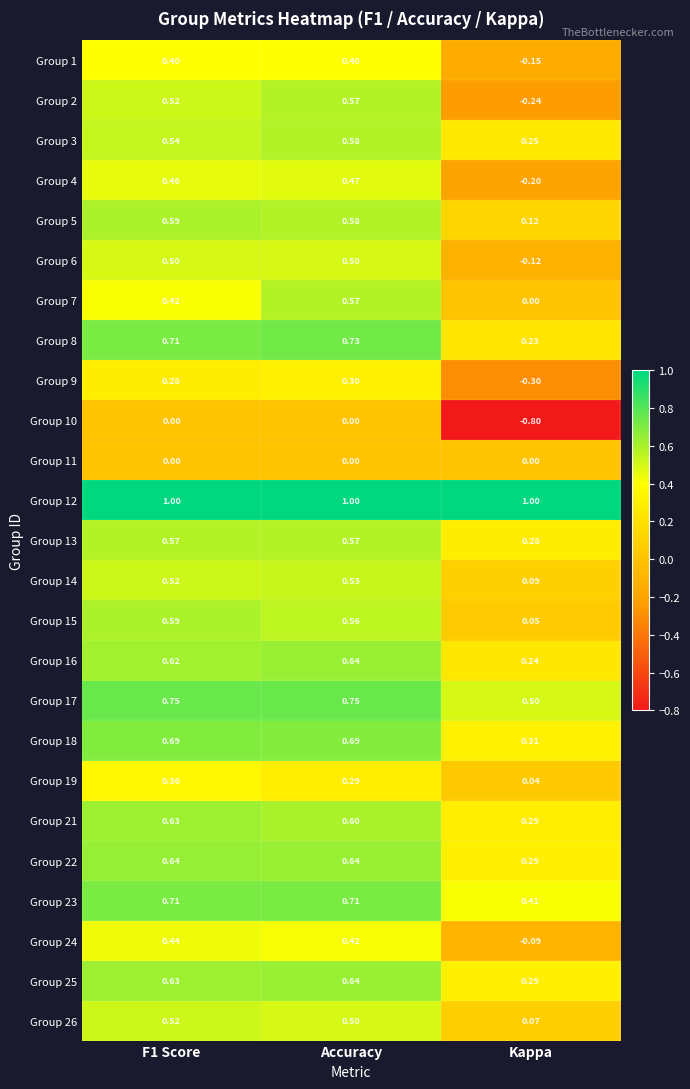

At which label does Group 16 reach its peak?

Accuracy